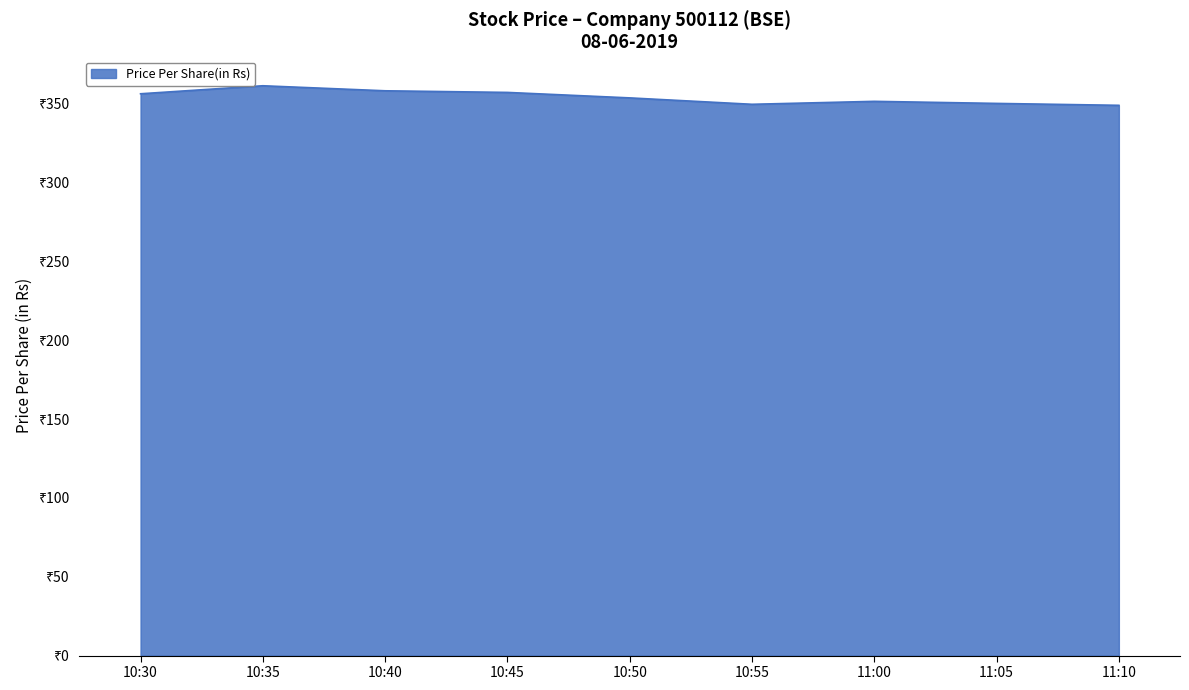

Where does the data first go above 353?

10:30